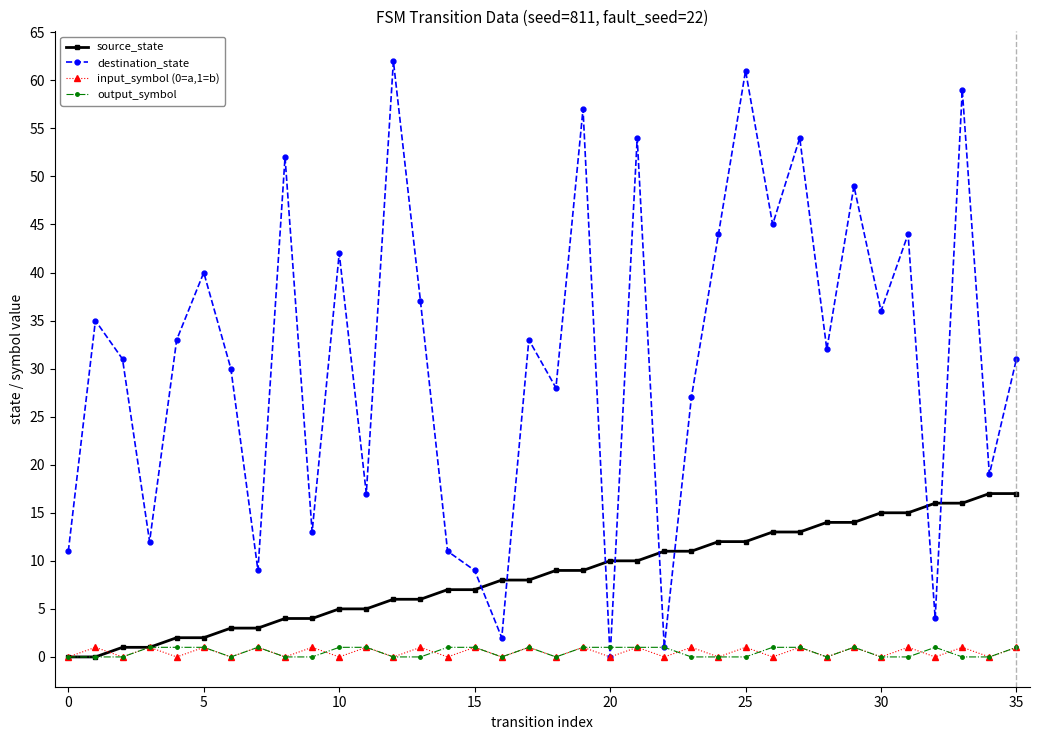

How many distinct data groups are displayed?

4